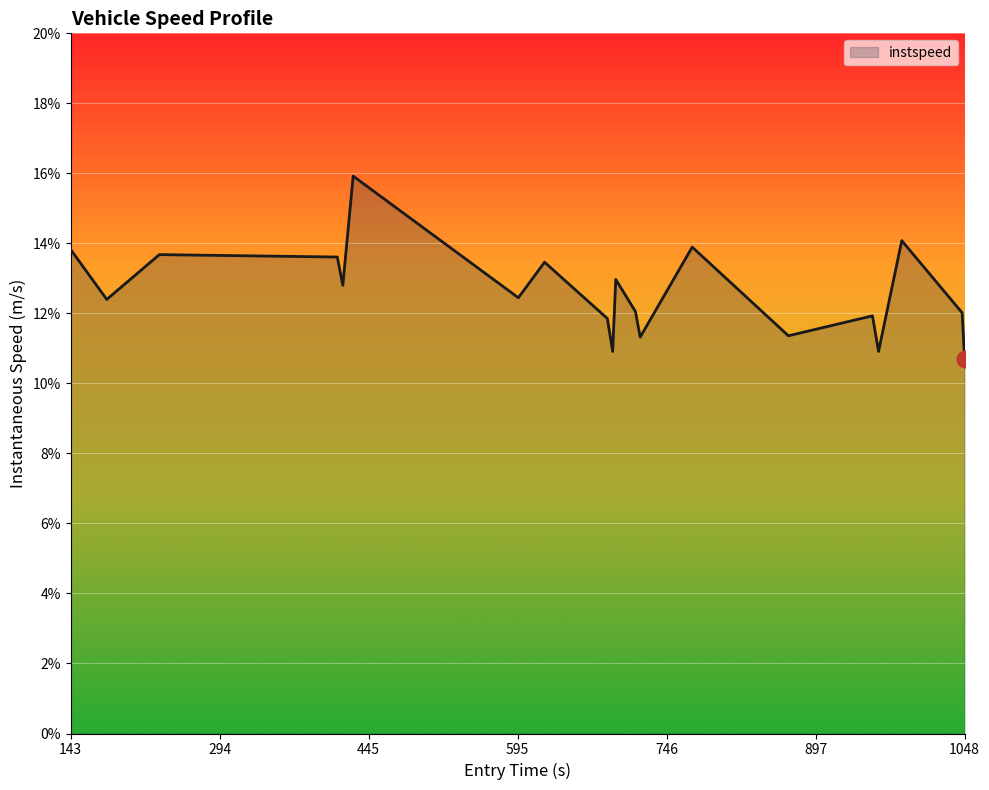

What is the difference between the second highest and minimum values?

3.4